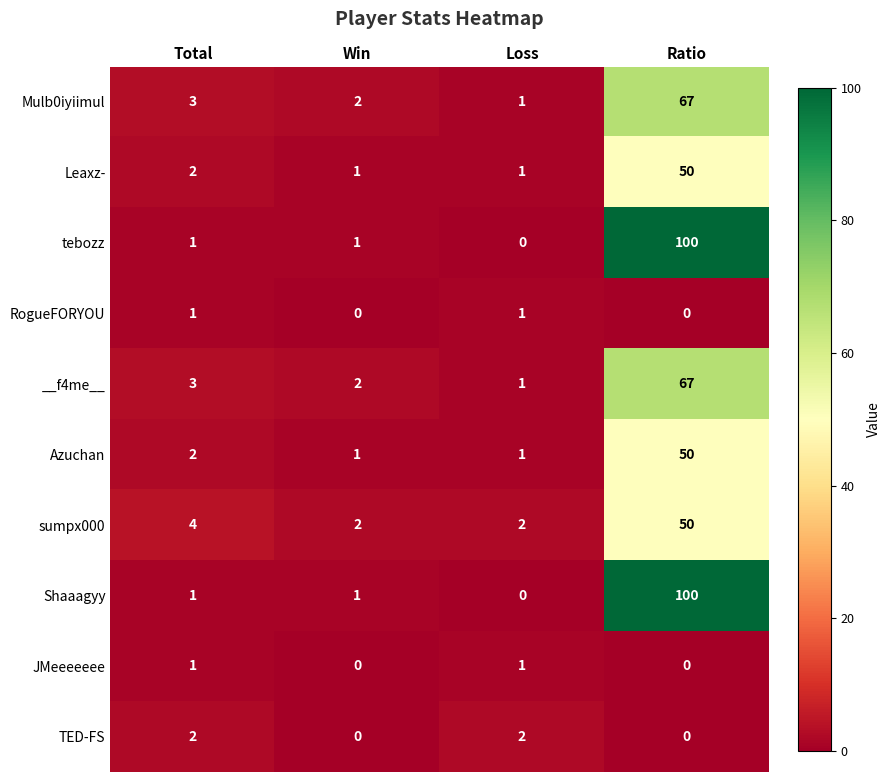

At how many categories does at least one series exceed 88?

1